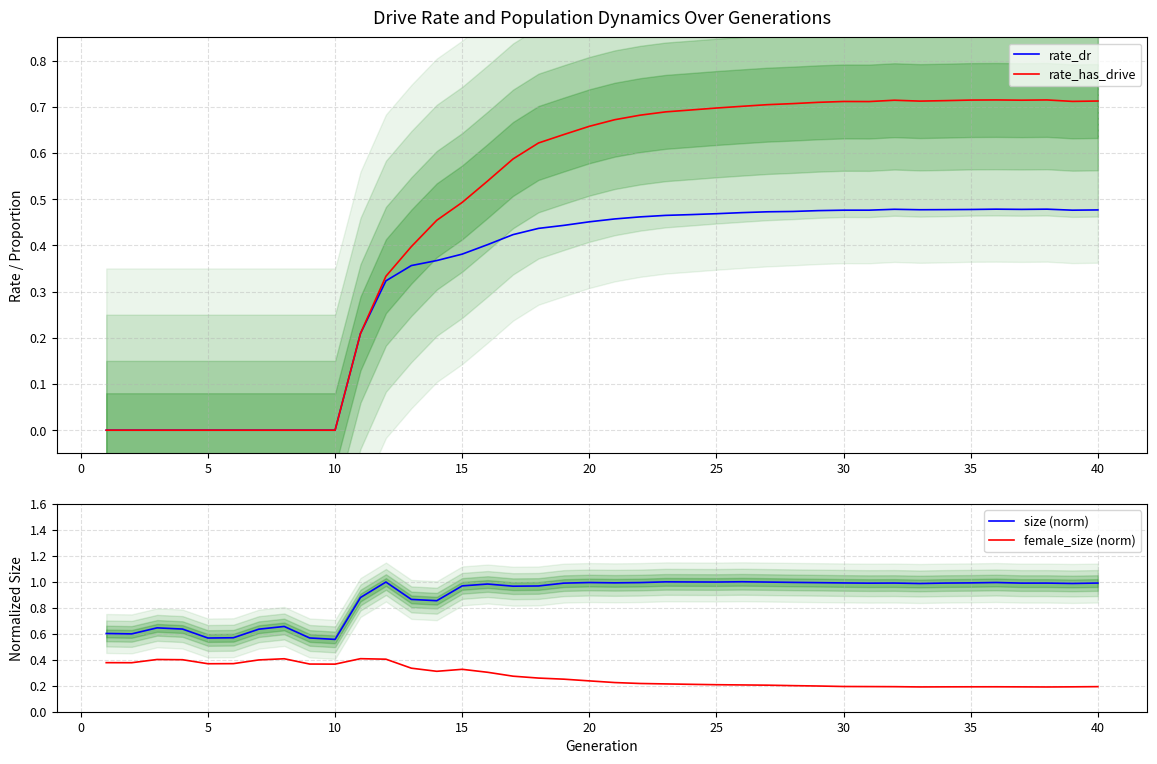

What is the highest value of the rate_has_drive series?

0.7